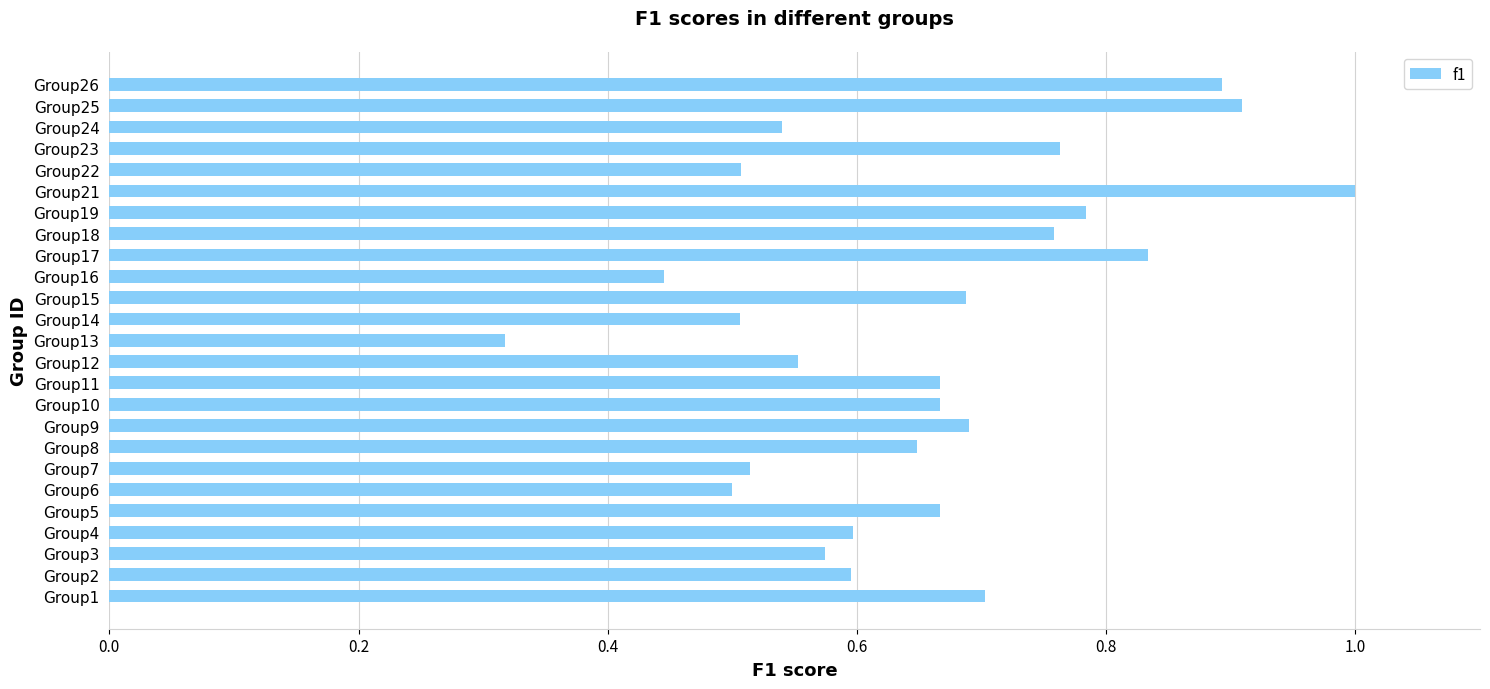

At which label is the value closest to 0?

Group13